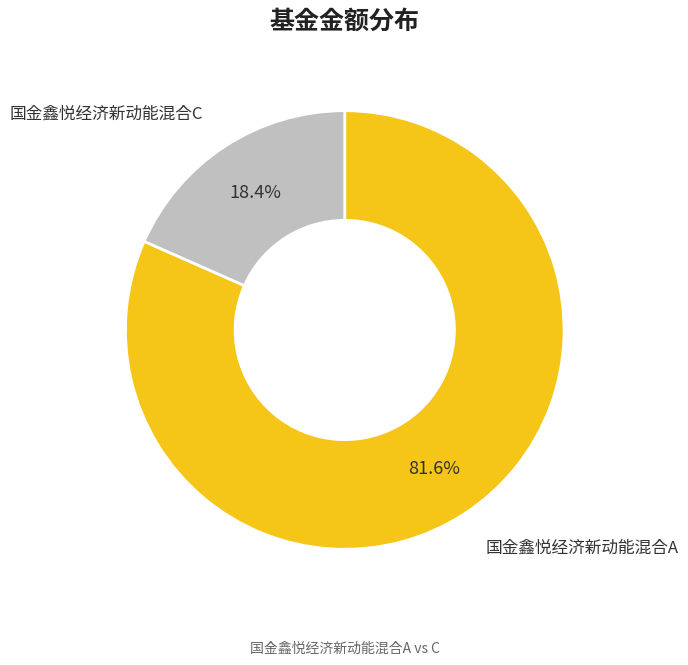

To the nearest percent, what is the difference between the largest and smallest slice percentages?

63%